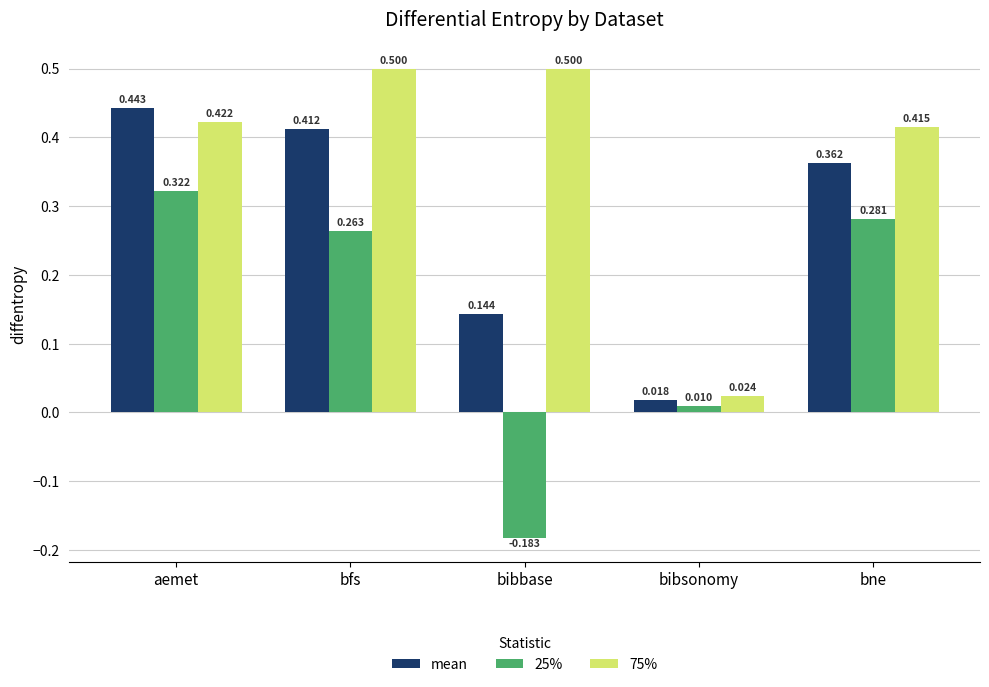

How many values in 25% are above zero?

4